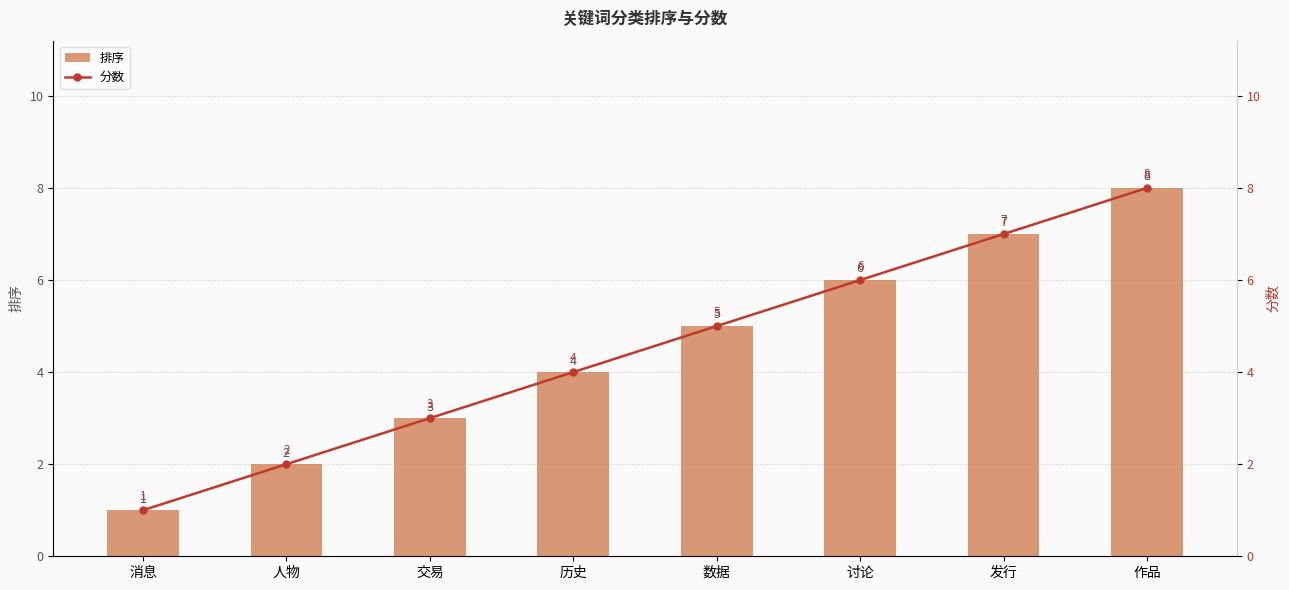

The 分数 series shows 3 at 讨论. True or false?

False